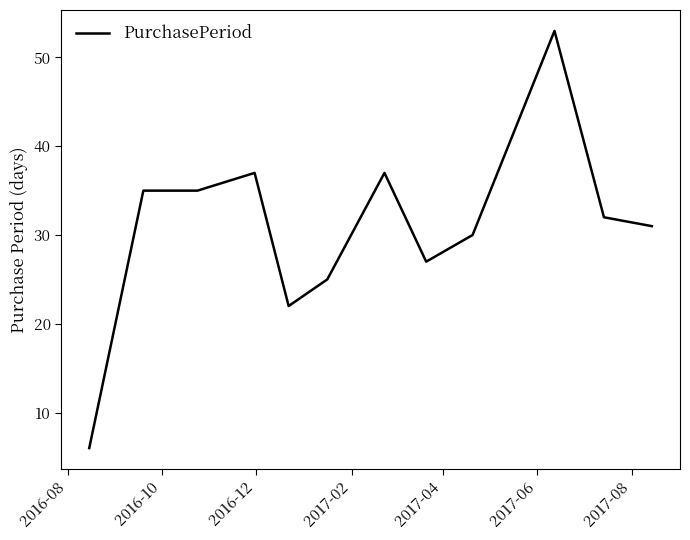

What is the greatest value displayed?

53